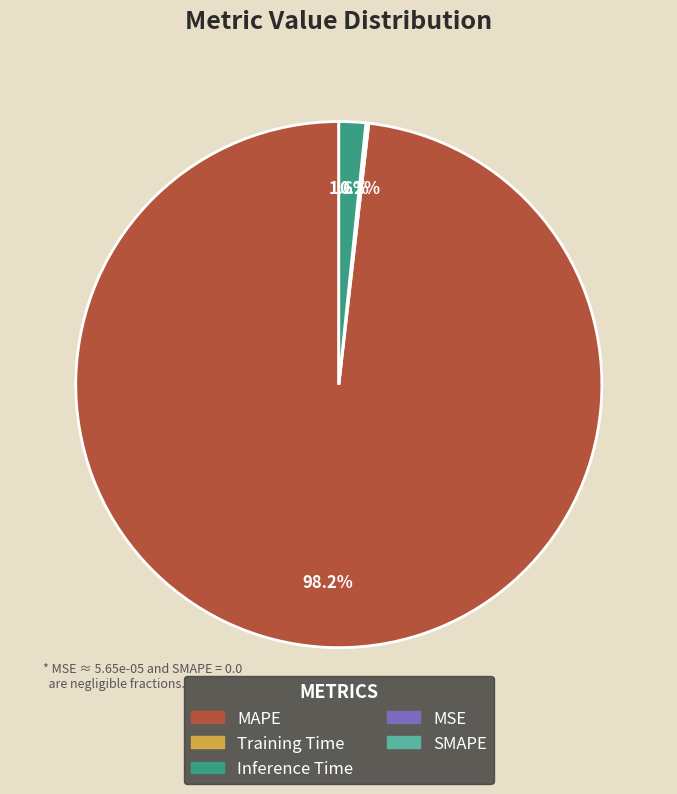

Is there a majority slice in this chart?

Yes